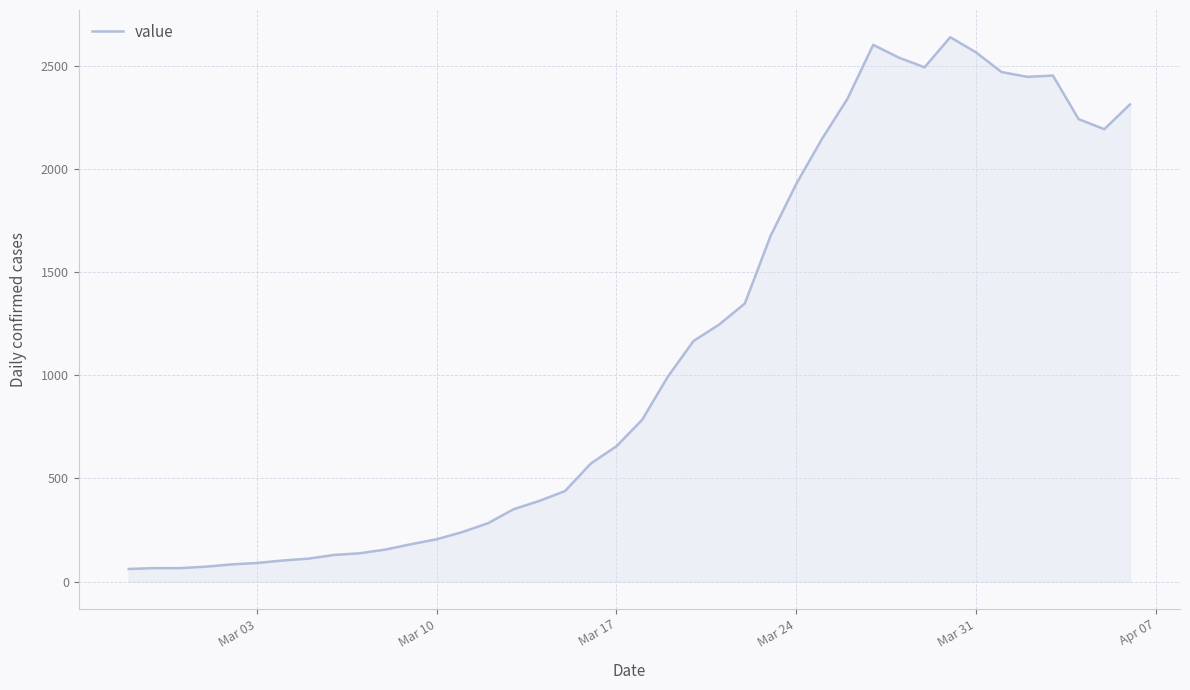

What is the difference between the maximum and minimum values?

2578